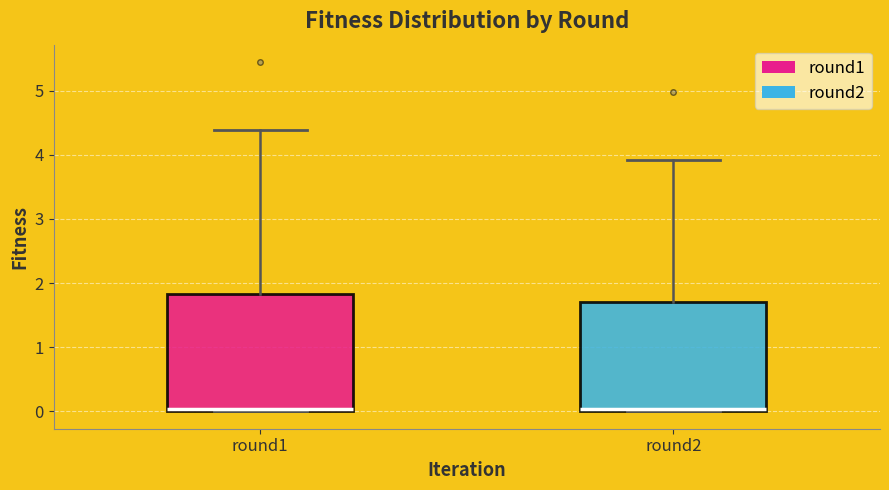

Reading left to right, read every box against the y-axis: the position of its median line, the range the box covers, and the ends of its whiskers. The values are not printed on the chart, so give them approximately, as read against the axis.

round1: median 0.0, box 0.0 to 1.8, whiskers 0.0 to 4.4
round2: median 0.0 (just above the box's lower edge), box 0.0 to 1.7, whiskers 0.0 to 3.9